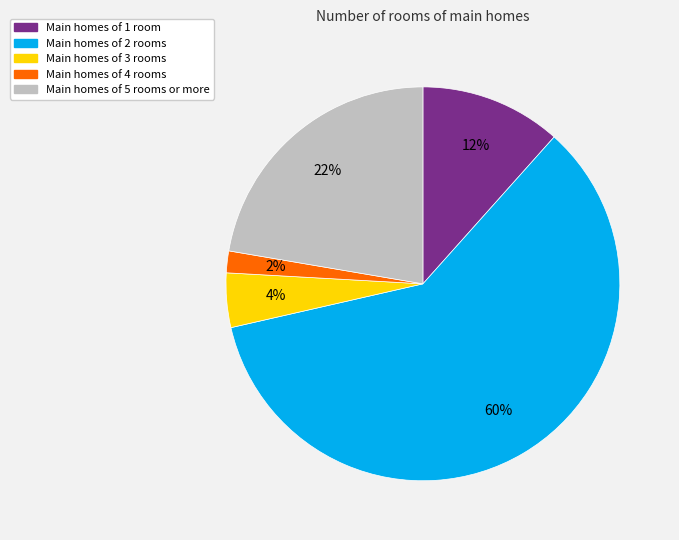

Which has a higher value, Main homes of 4 rooms or Main homes of 2 rooms?

Main homes of 2 rooms